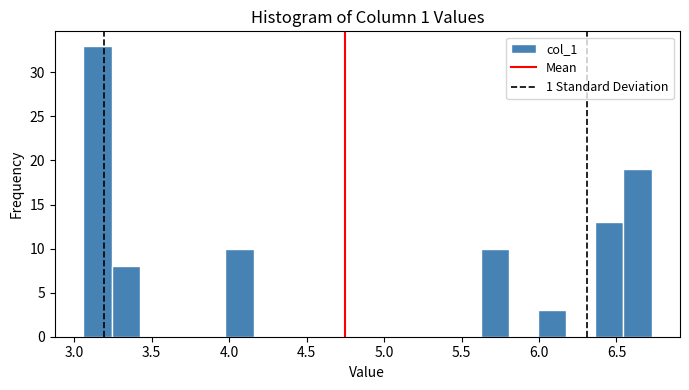

Around what value on the x-axis is the tallest bar? Give the approximate position of its centre, as read against the axis.

3.15